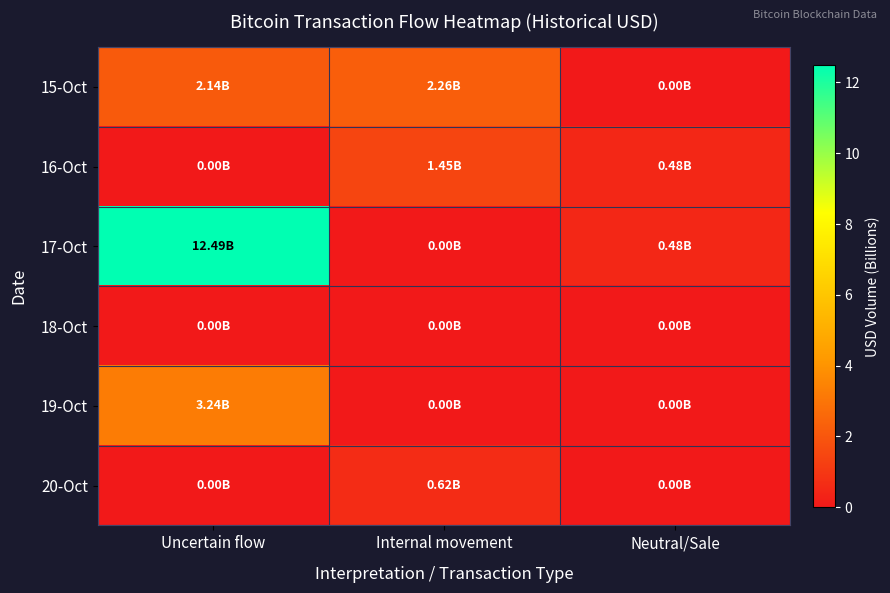

Which series has the largest range (max minus min)?

17-Oct